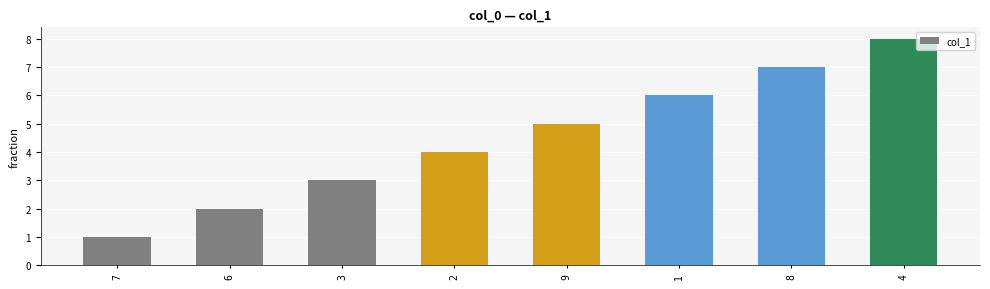

What is the change in value from 2 to 4?

+4